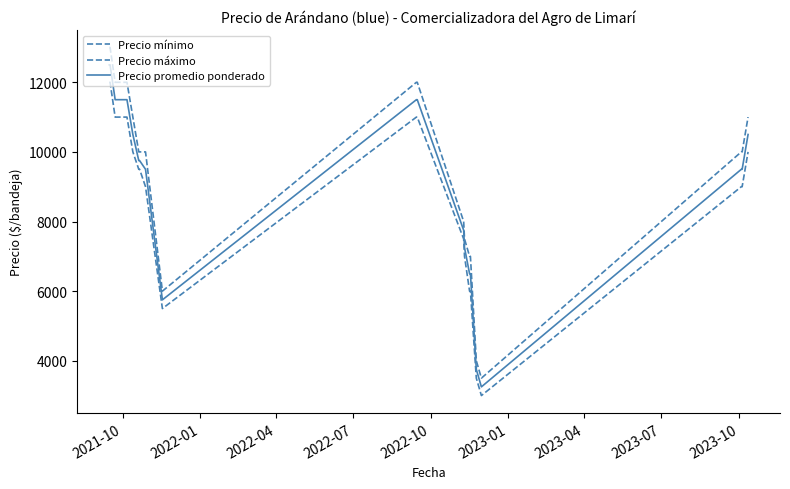

Does the chart display data point markers on the line(s)?

No